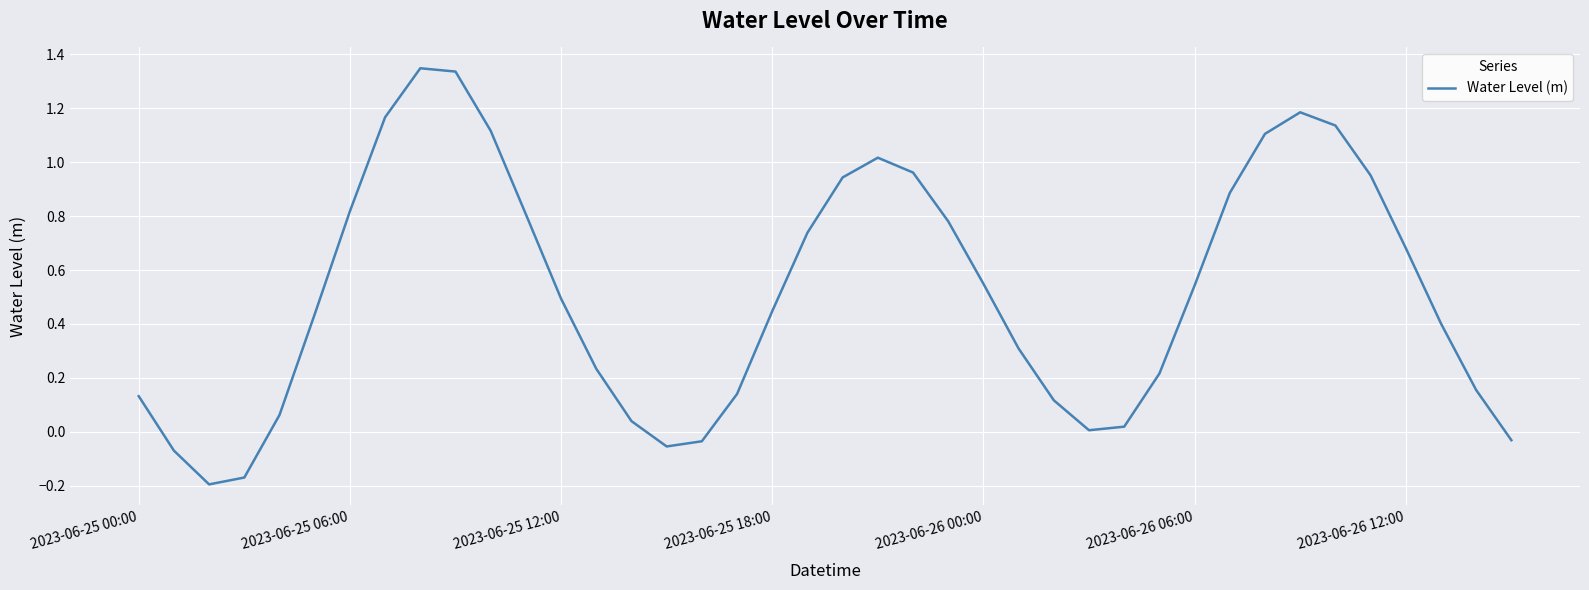

What is the difference between the maximum and minimum values?

1.5